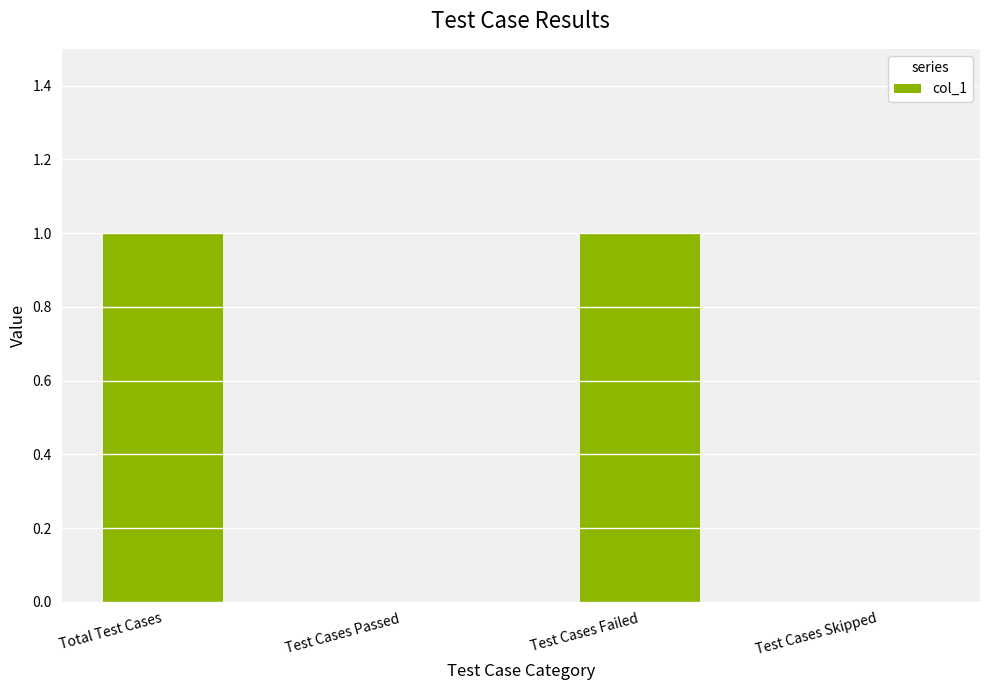

The value at Test Cases Passed is 0. True or false?

True